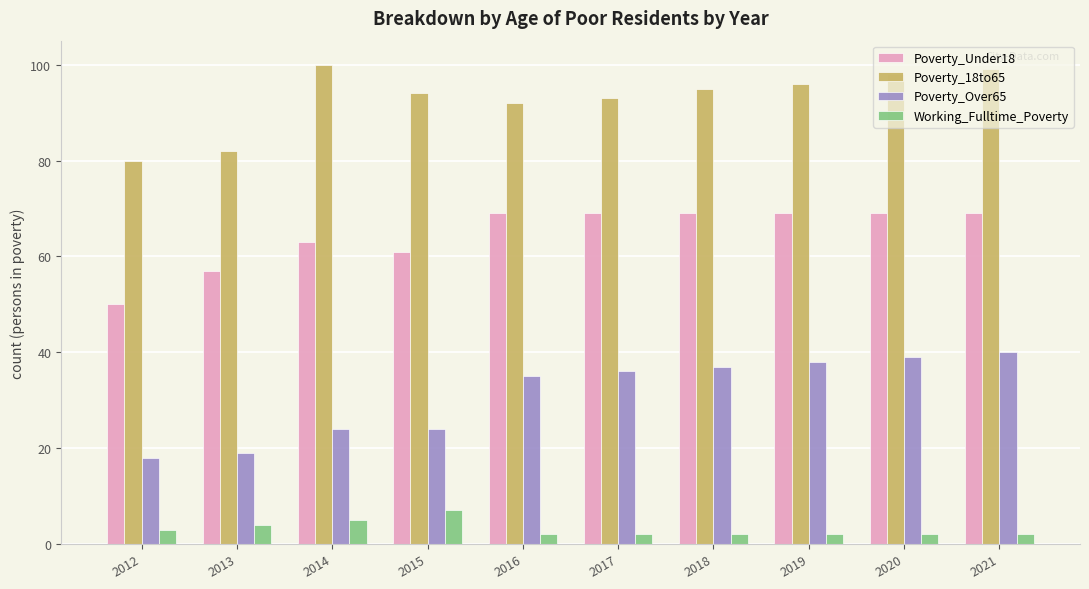

Reading left to right, what are all the values shown in this chart?

Poverty_Under18: 50	57	63	61	69	69	69	69	69	69
Poverty_18to65: 80	82	100	94	92	93	95	96	98	99
Poverty_Over65: 18	19	24	24	35	36	37	38	39	40
Working_Fulltime_Poverty: 3	4	5	7	2	2	2	2	2	2